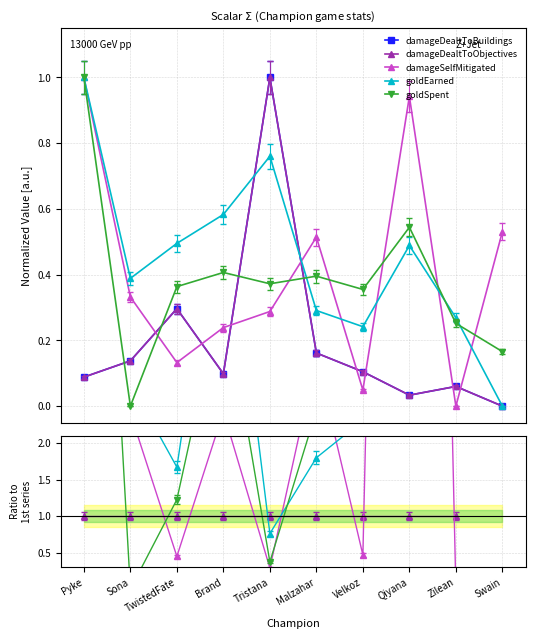

Is this an area chart (filled region under the line)?

No